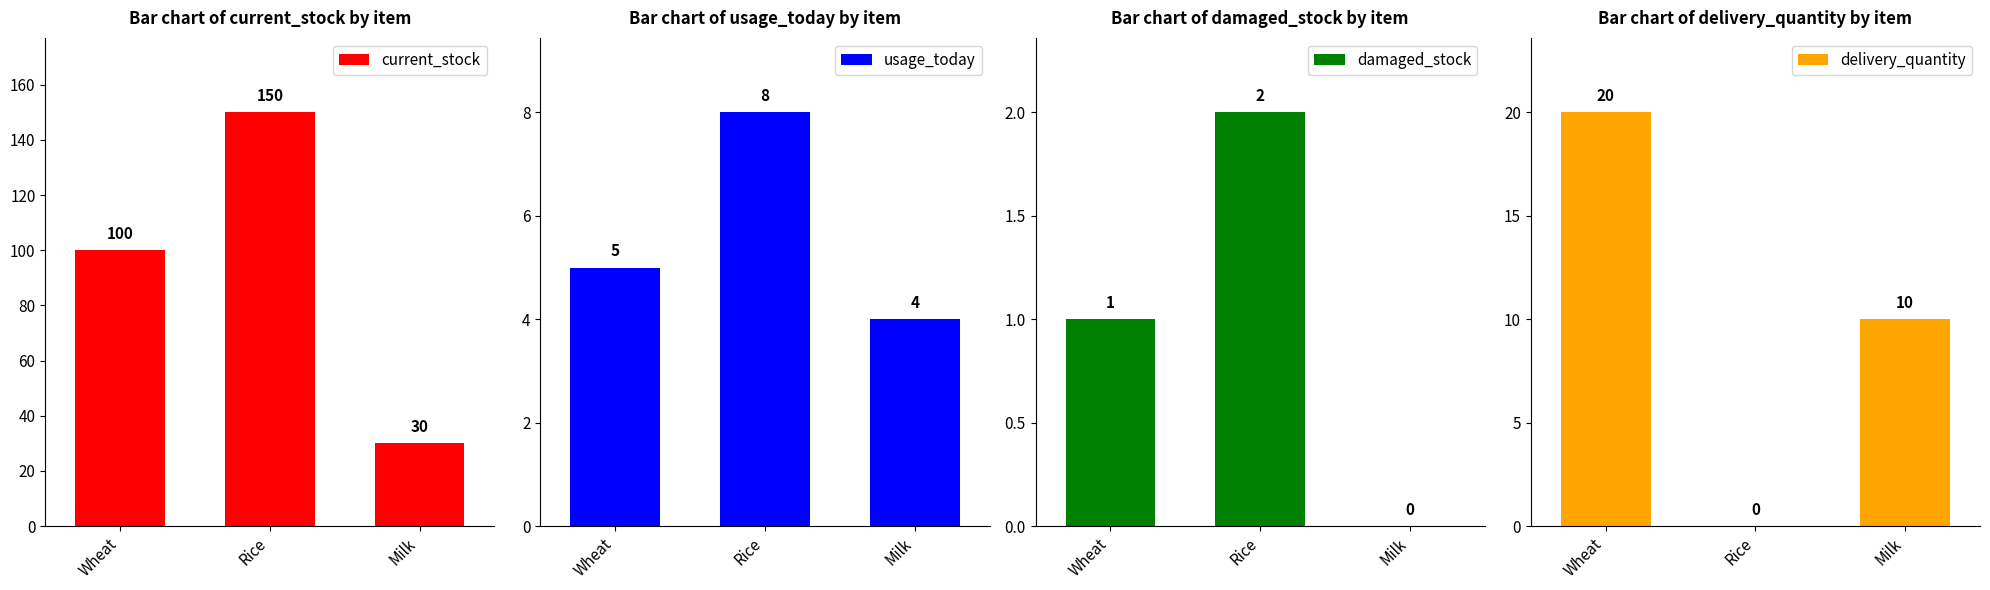

What is the approximate value of current_stock at Rice?

150